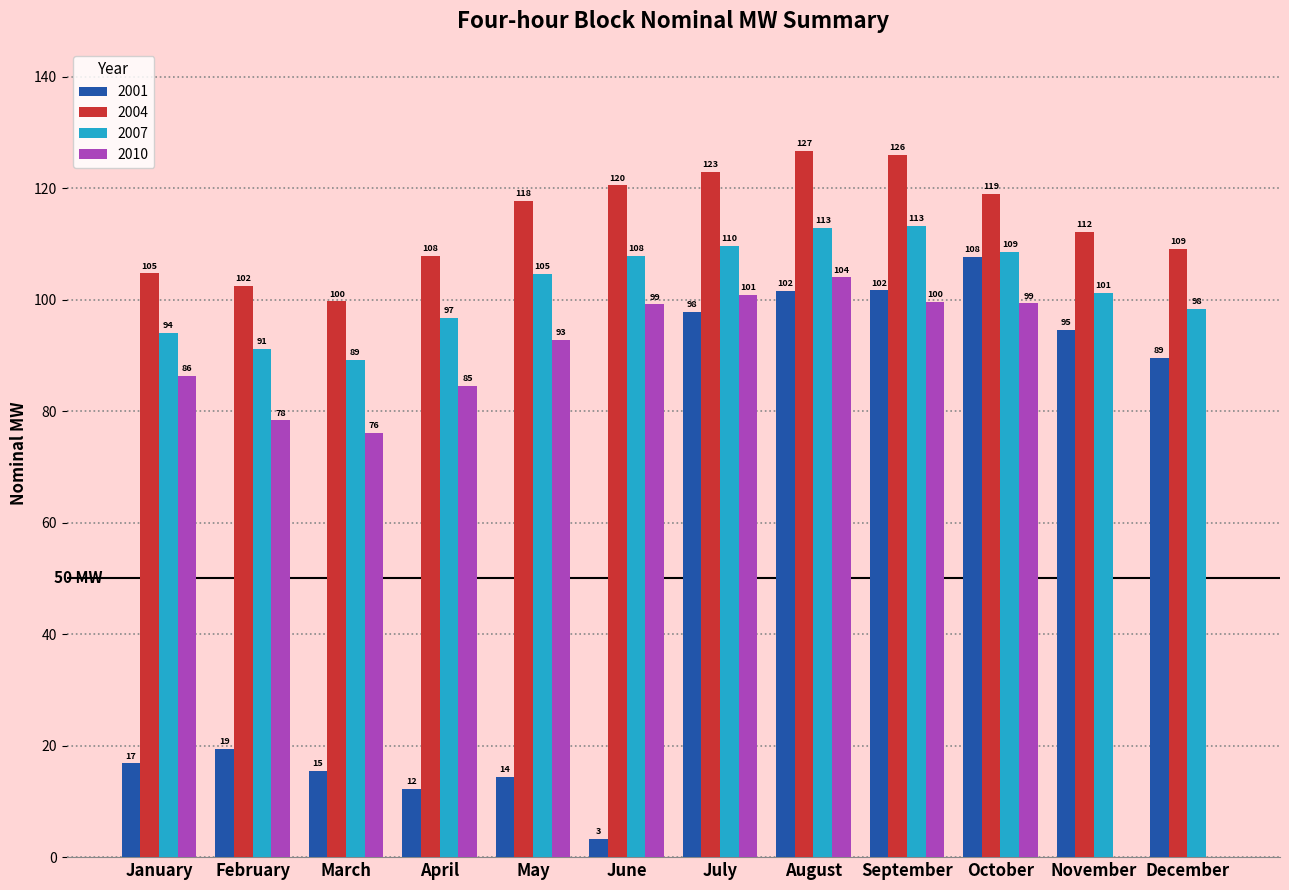

At which category does the chart reach its peak across all series?

August